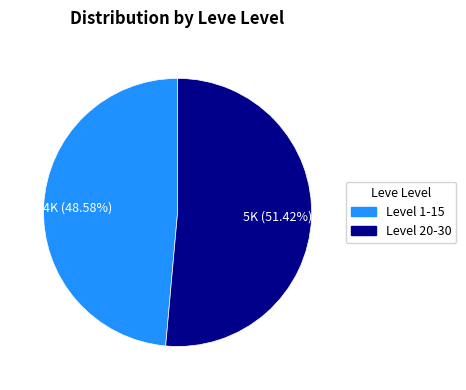

Is there any slice that represents more than half of the pie?

Yes